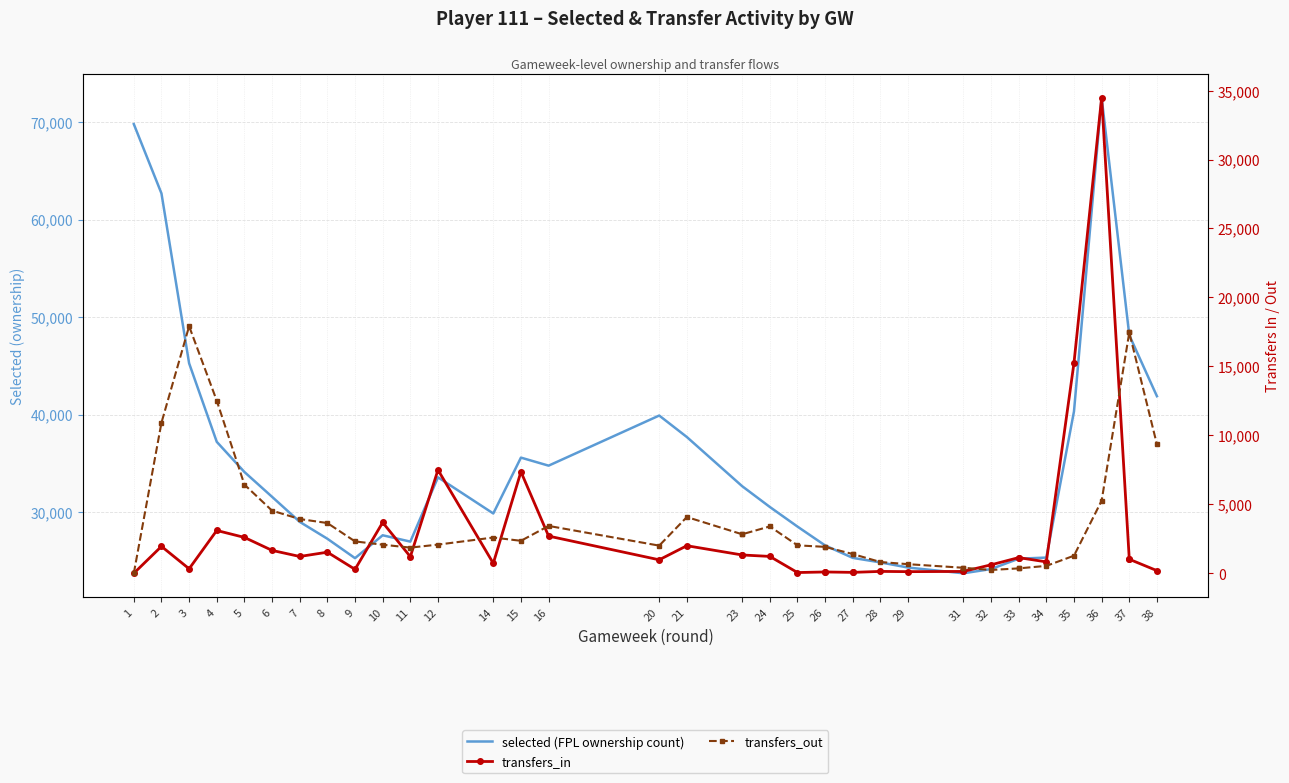

How many lines are shown in the chart?

3